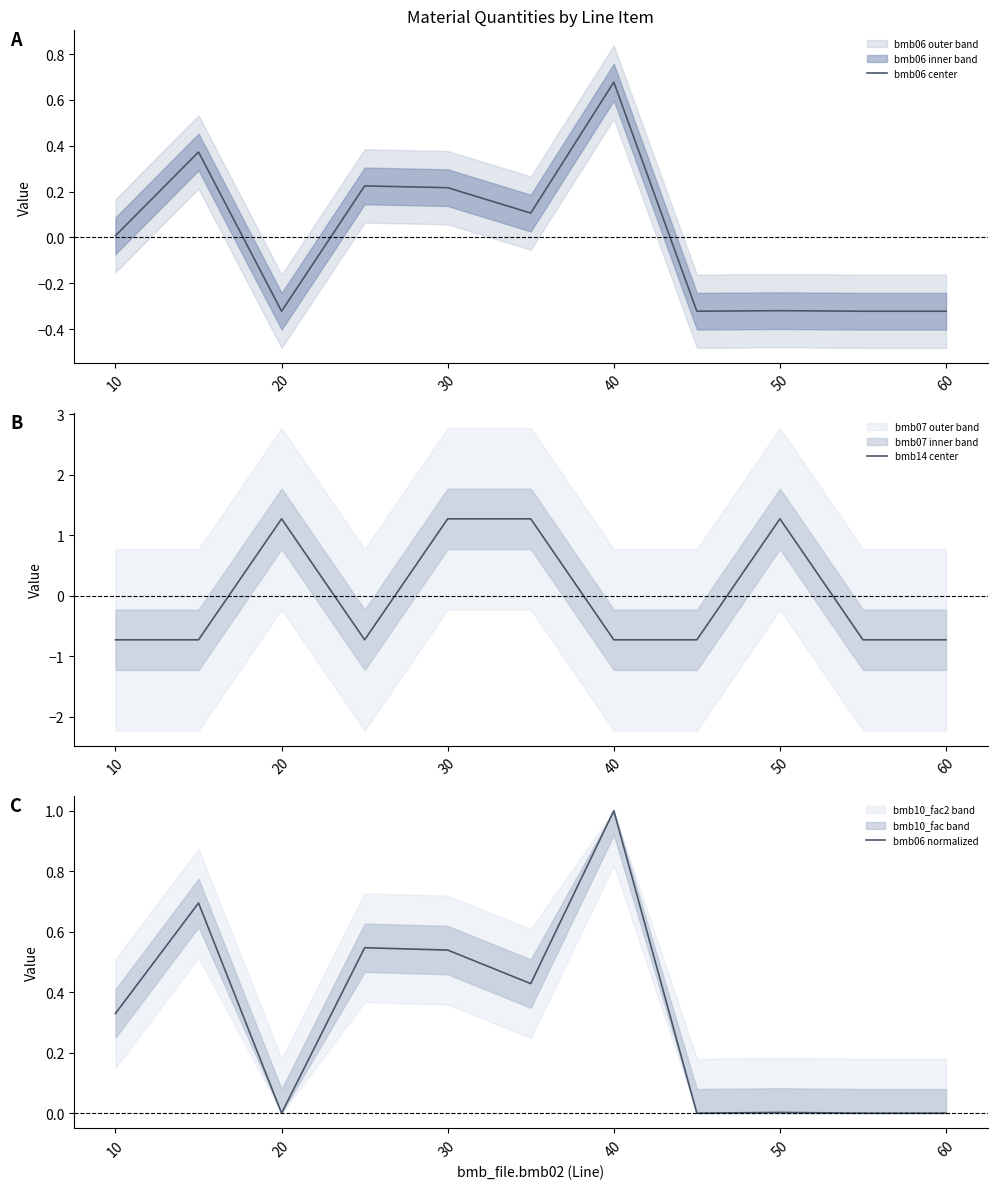

What is the maximum value for bmb06 center?

0.7